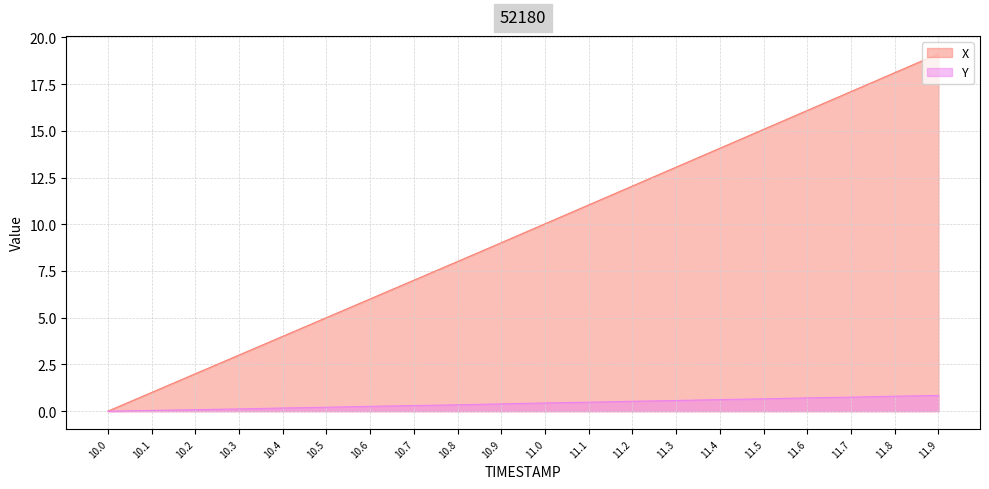

Which series has the largest range (max minus min)?

X